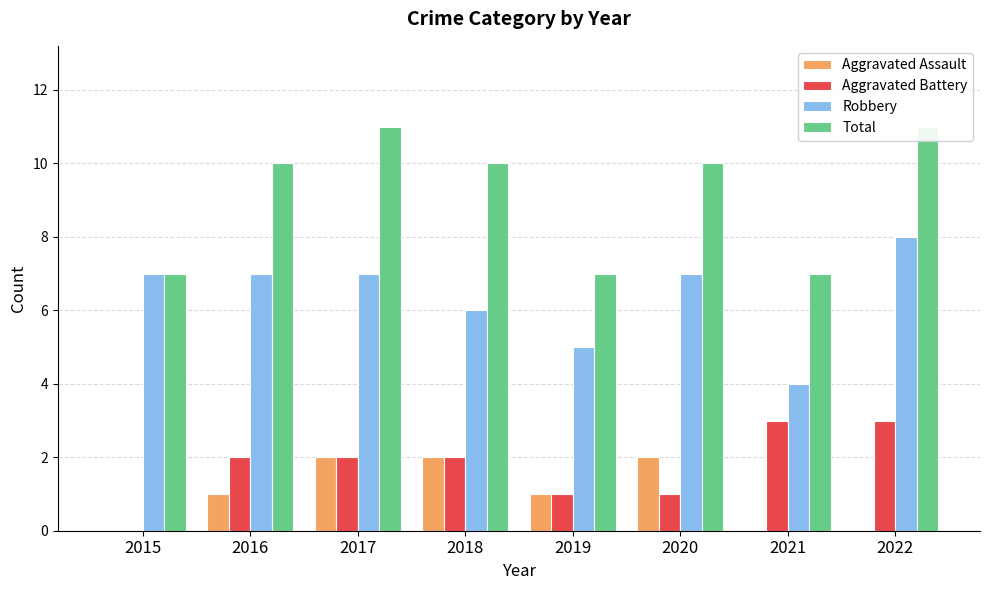

Where is Total nearest to the value 9?

2016